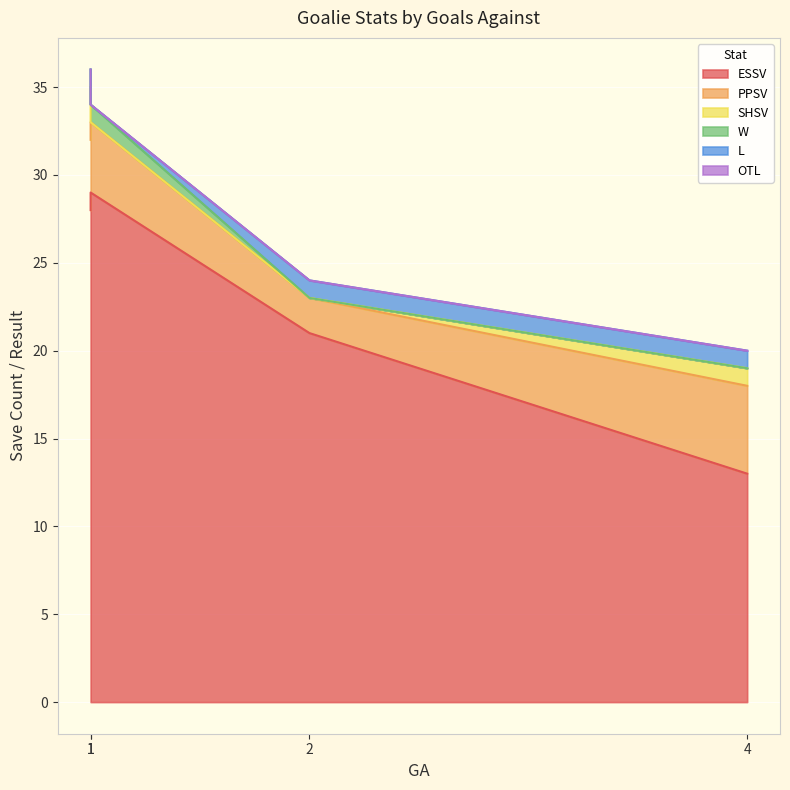

What is the value of the ESSV point at the 1st from the left?

28